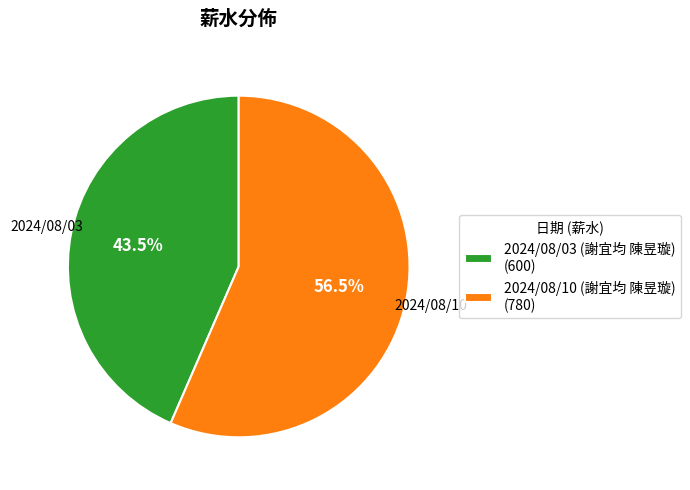

Do 2024/08/10 (謝宜均 陳昱璇) and 2024/08/03 (謝宜均 陳昱璇) together represent more than half of the pie?

Yes